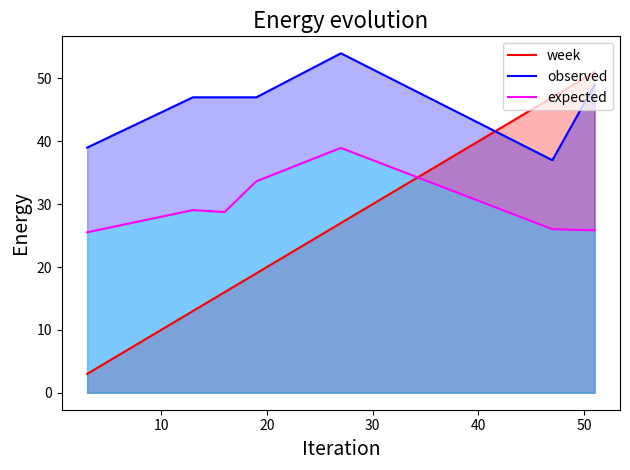

Read the expected value at 10.

29.1